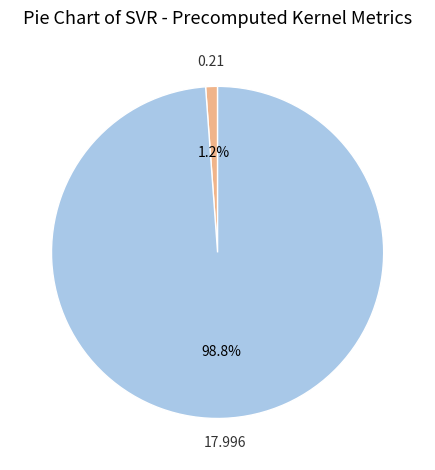

To the nearest percent, what is the difference between the largest and smallest slice percentages?

98%